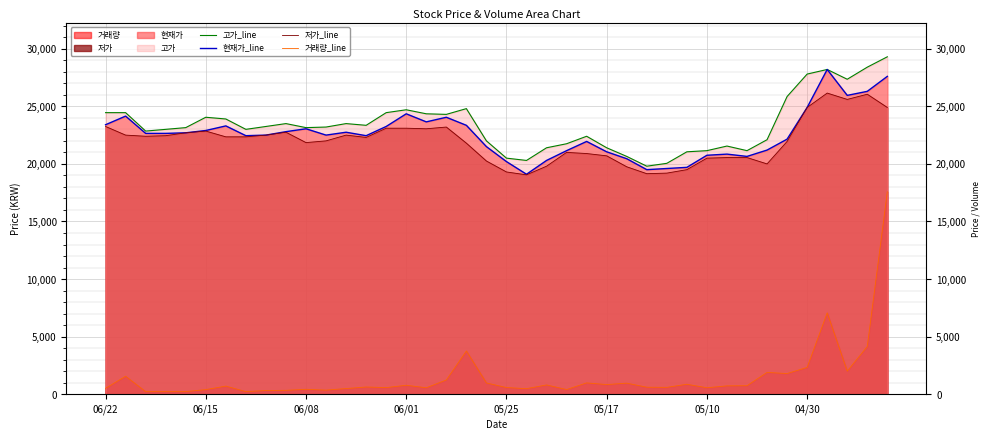

How many lines are shown in the chart?

4